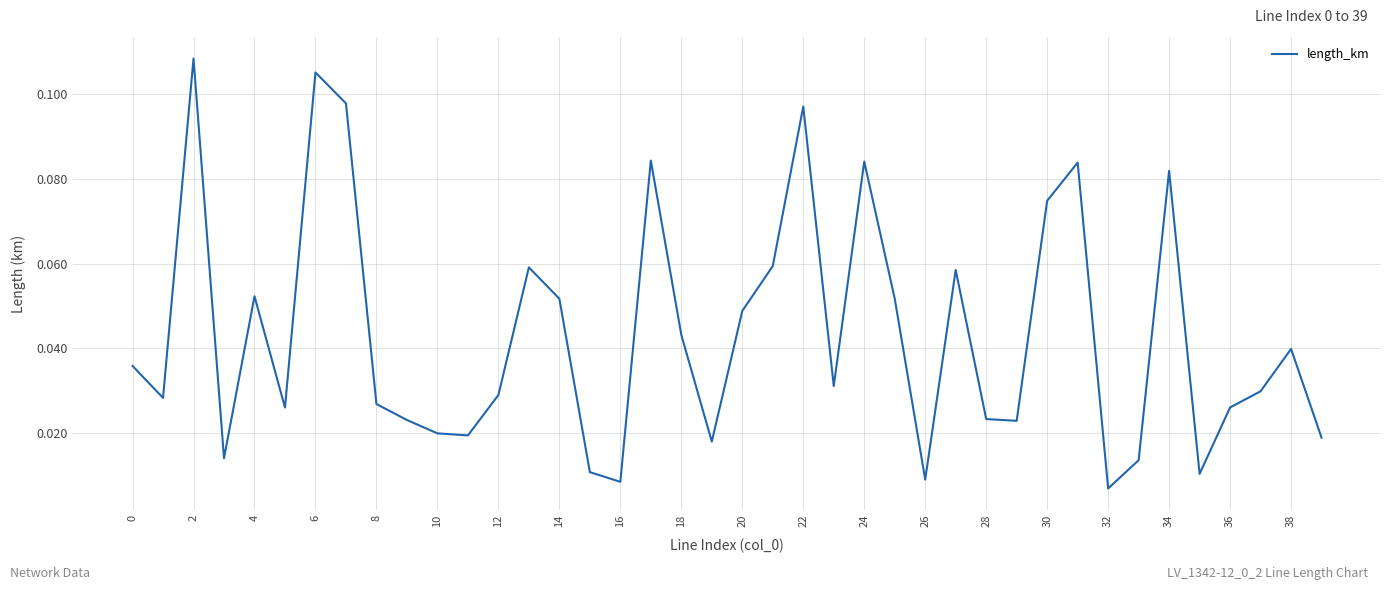

Does the chart display data point markers on the line(s)?

No